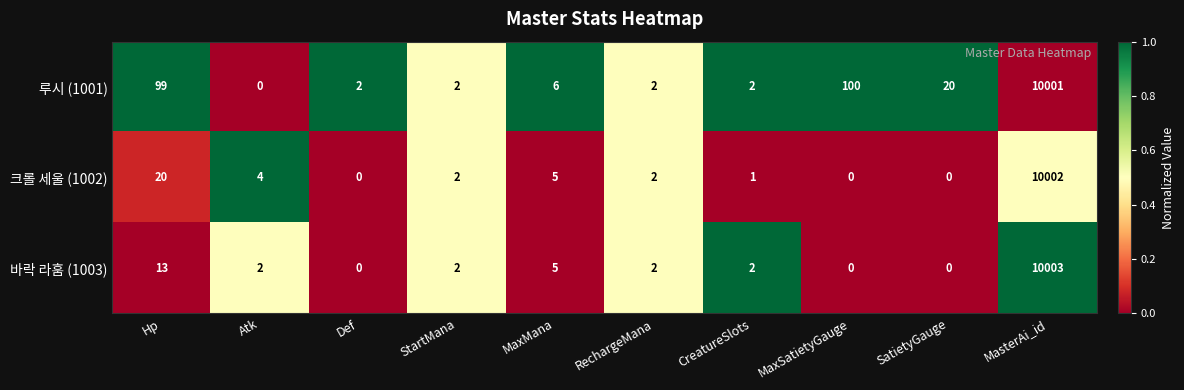

Which series has the widest spread of values?

바락 라훔 (1003)